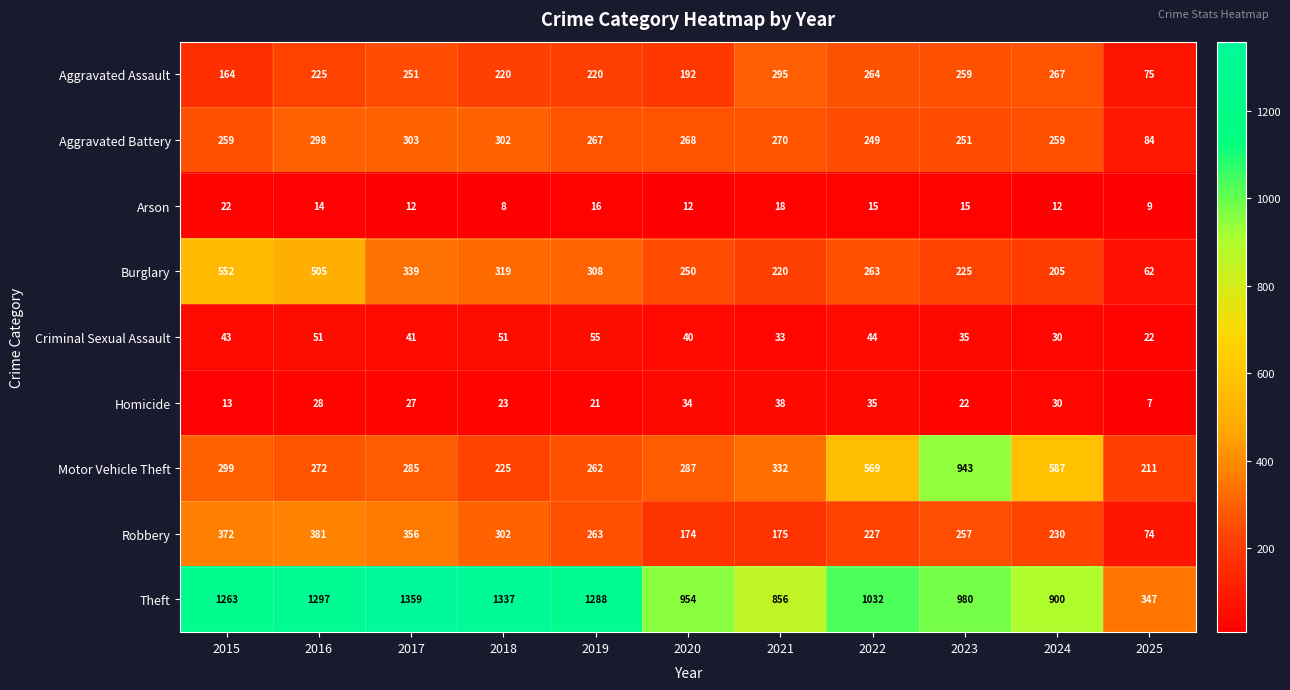

What is the smallest value displayed?

7